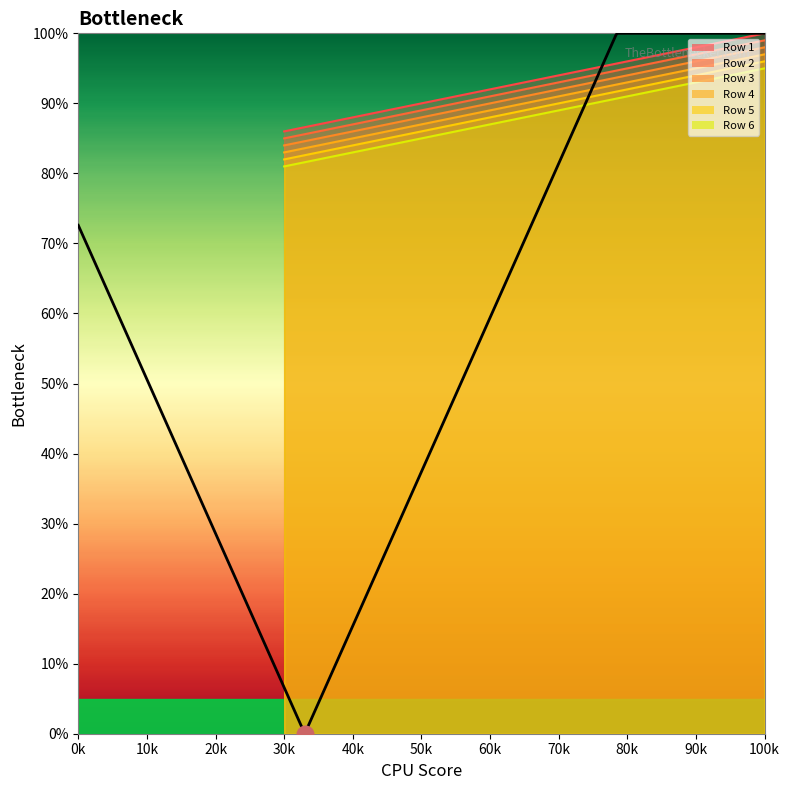

Which has a higher value, 95 or 55?

95